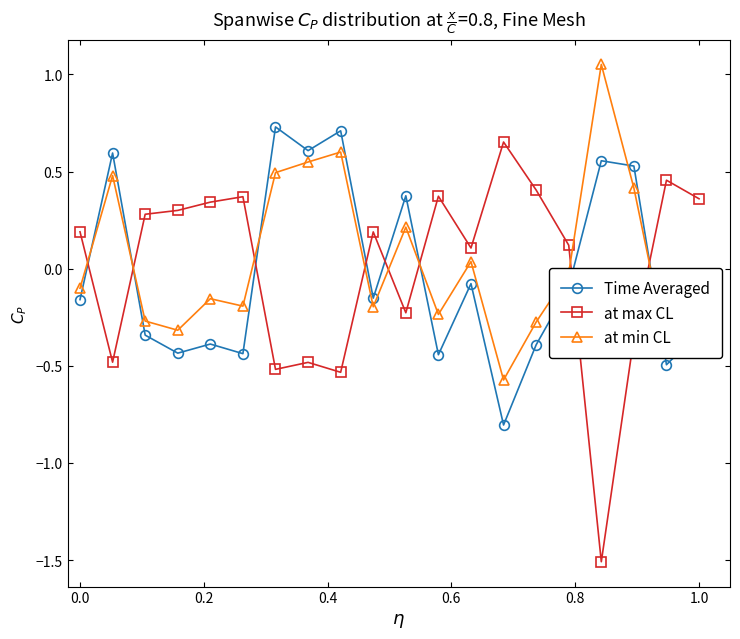

What is the lowest value of the at max CL series?

-1.5